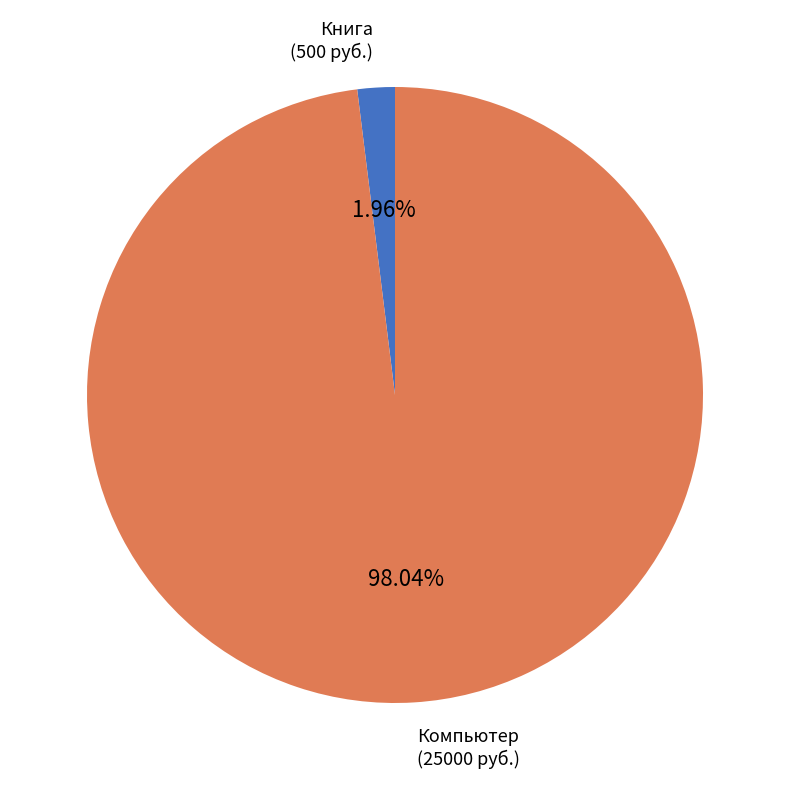

To the nearest percent, what is the difference between the largest and smallest slice percentages?

96%